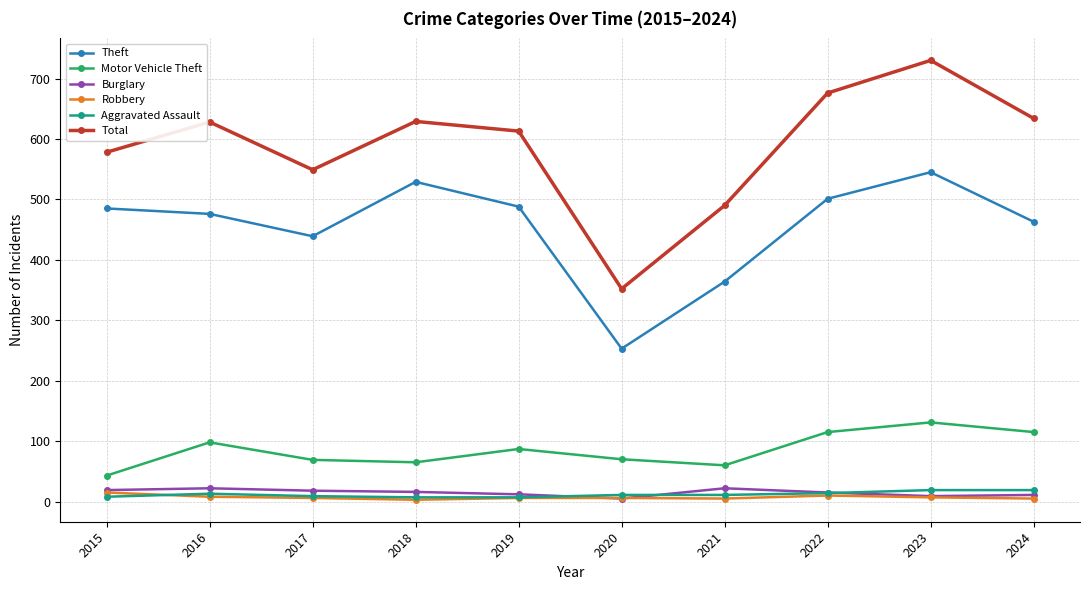

How many lines are shown in the chart?

6